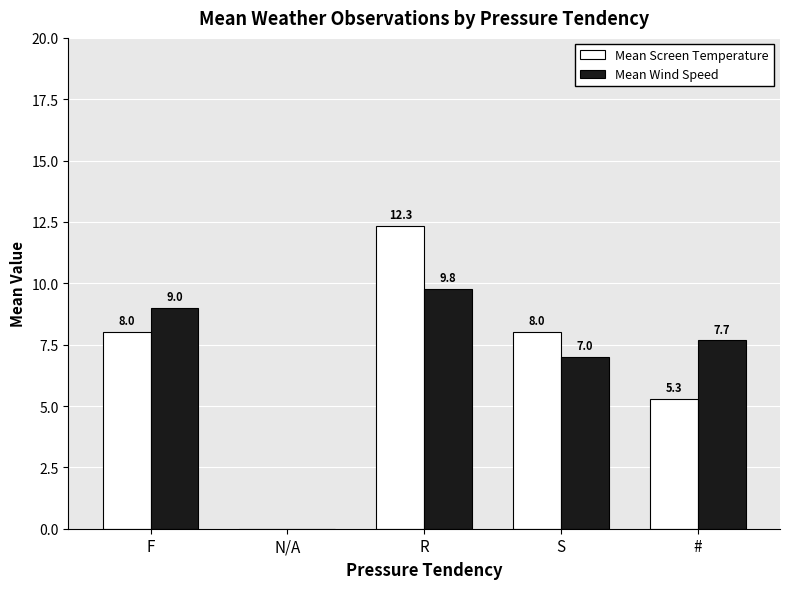

What is the sum of the Mean Wind Speed values at S and #?

14.7